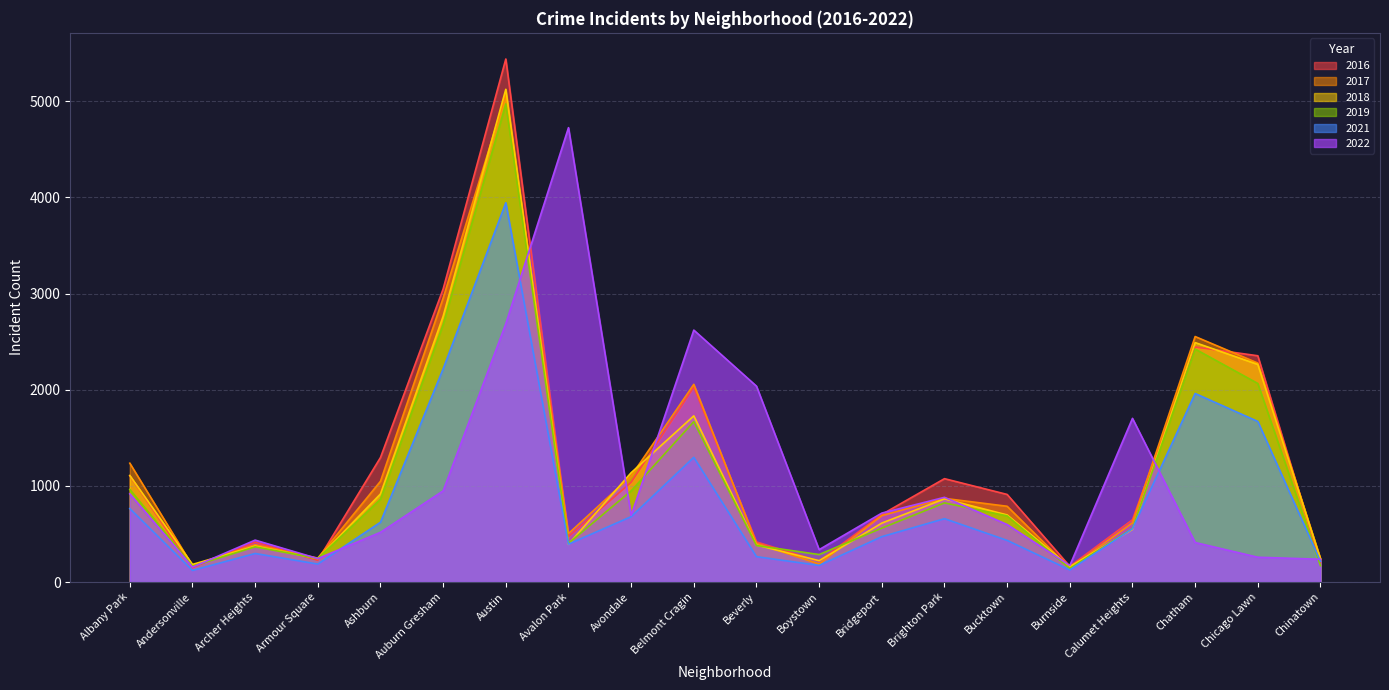

The 2017 series shows 1236 at Albany Park. True or false?

True